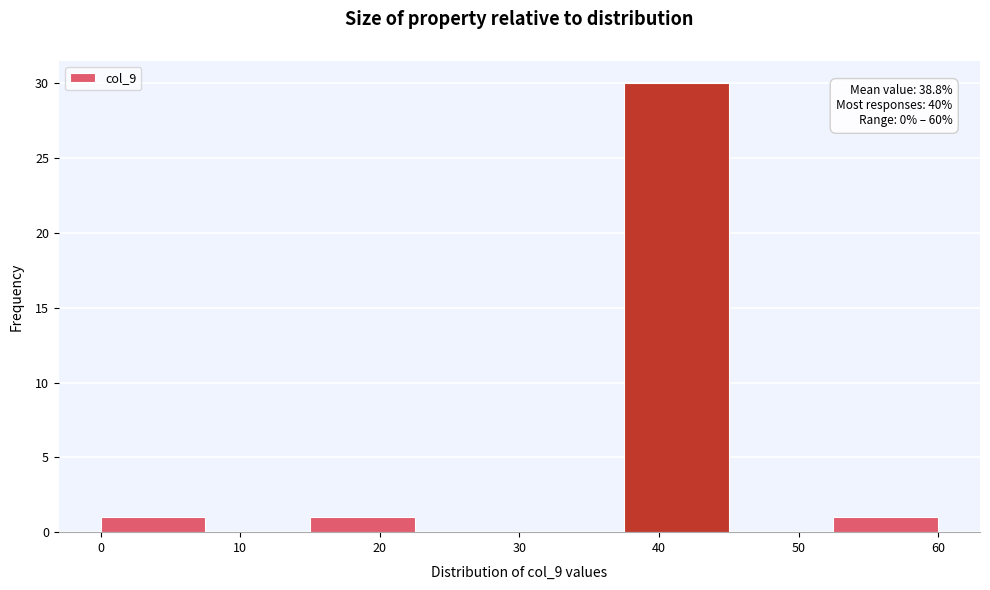

Which range on the x-axis has the tallest bar?

37.5 to 45.0